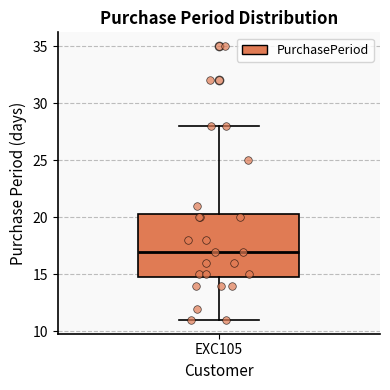

Transcribe this box plot: give where the median line is, the range the box spans, and where the two whiskers end, as read against the y-axis. The values are not printed on the chart, so give them approximately, as read against the axis.

median 17.0, box 15.0 to 20.5, whiskers 11.0 to 28.0